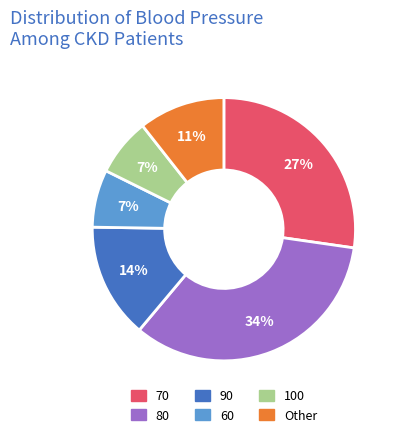

Which category has the biggest portion of the pie?

80